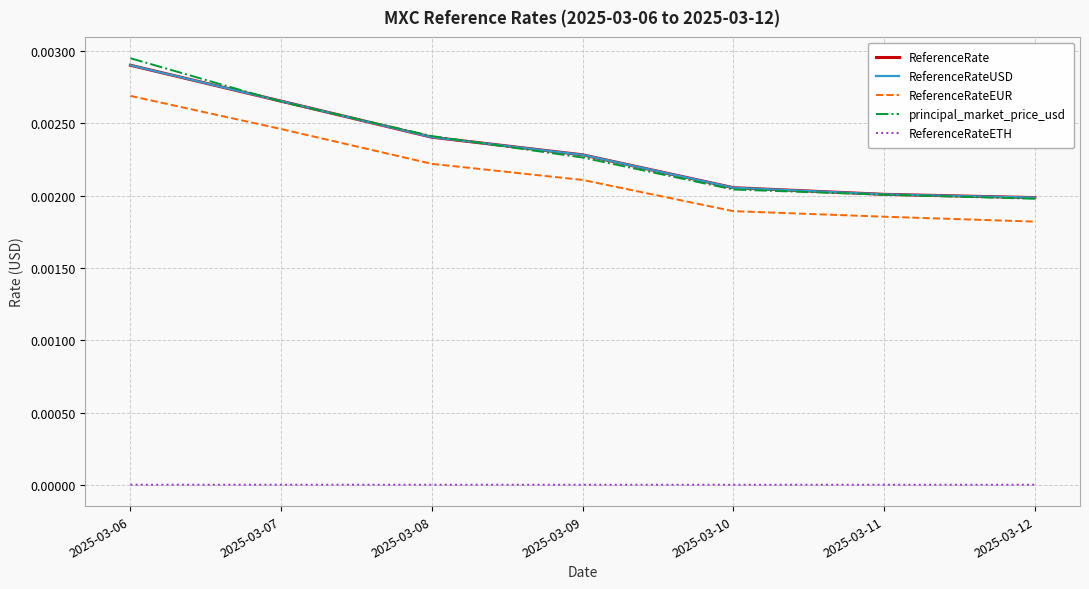

Is this an area chart (filled region under the line)?

No